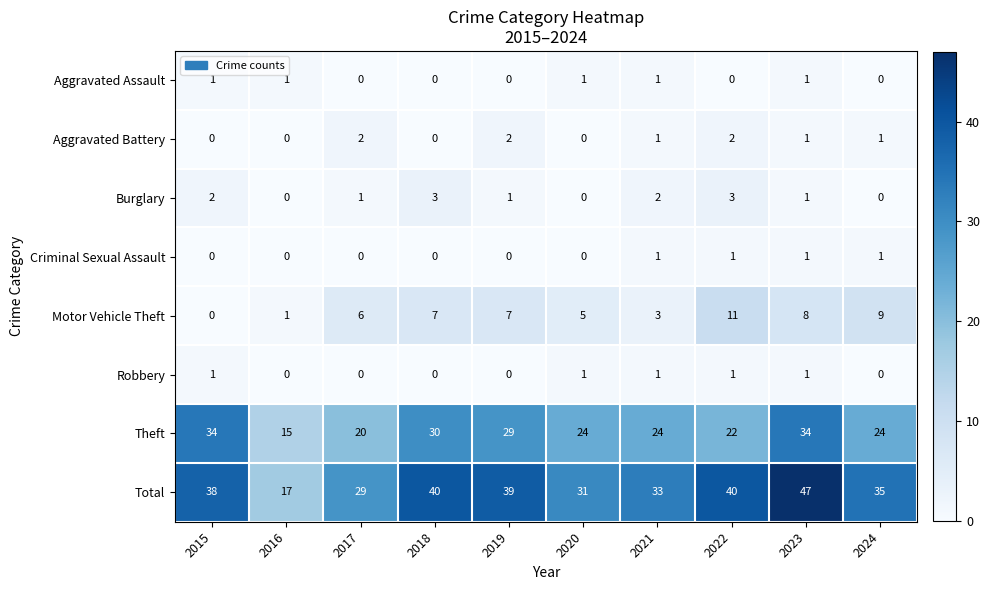

Count the number of categories in the chart.

10